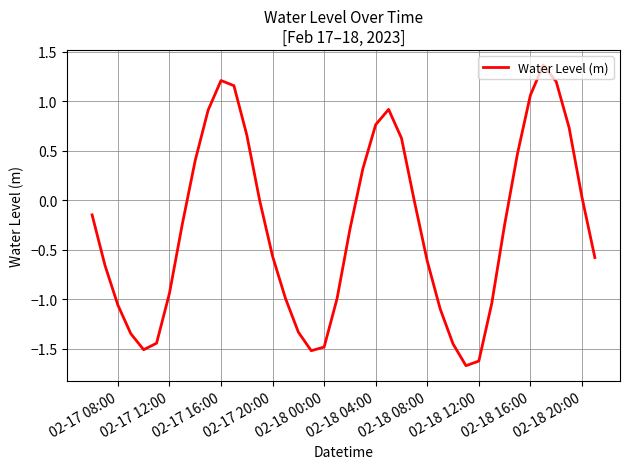

Does the chart display data point markers on the line(s)?

No